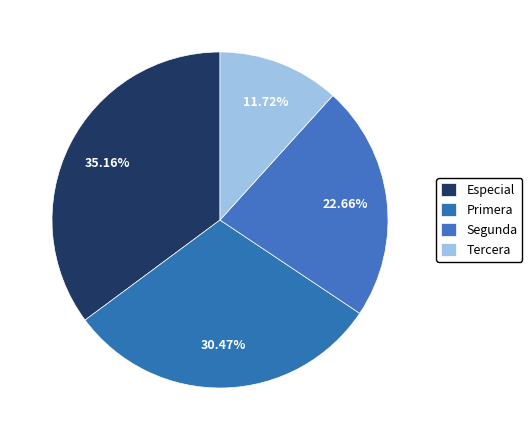

Rank the categories by value from lowest to highest.

Tercera, Segunda, Primera, Especial